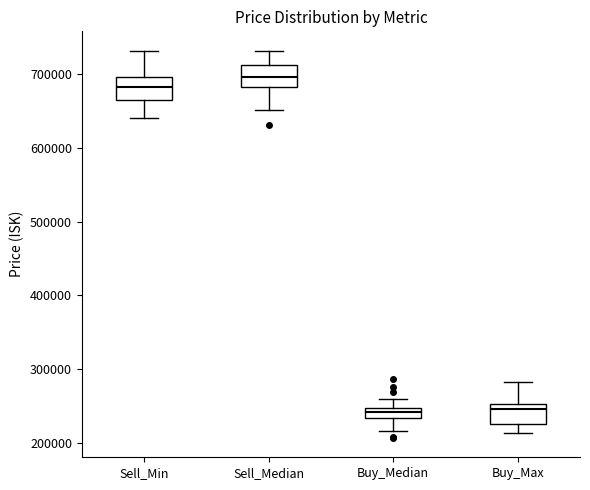

Where does the upper whisker of the box for Sell_Median end on the y-axis? The values are not printed on the chart, so give them approximately, as read against the axis.

730000